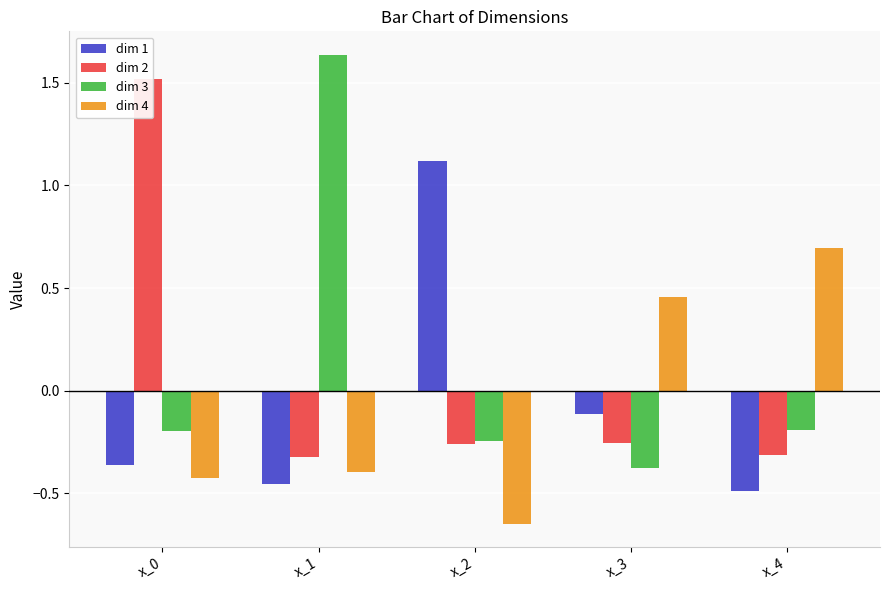

Between x_1 and x_2, which is larger?

x_2